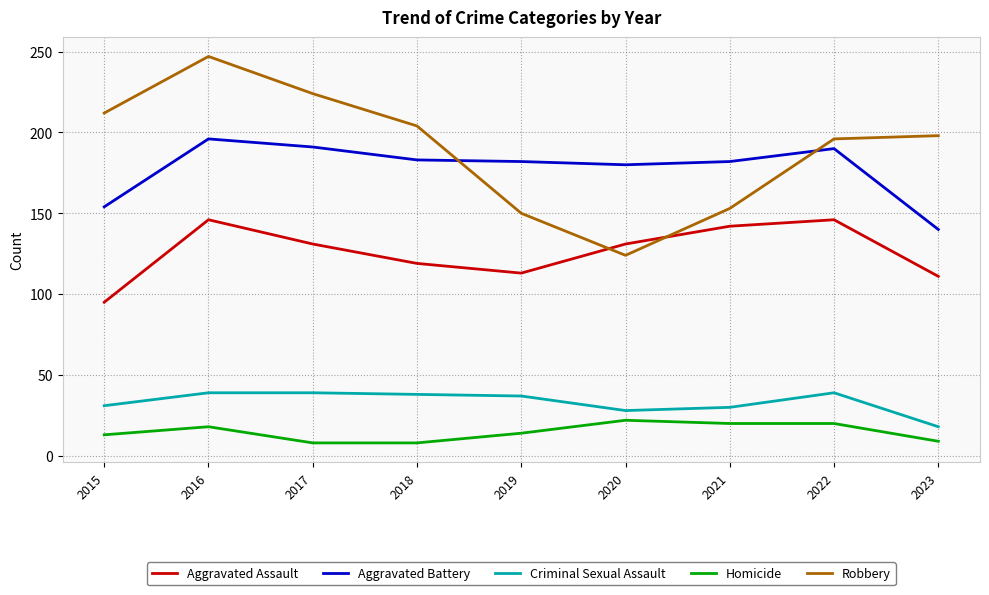

True or false: Aggravated Assault has a value of 208 at 2017.

False